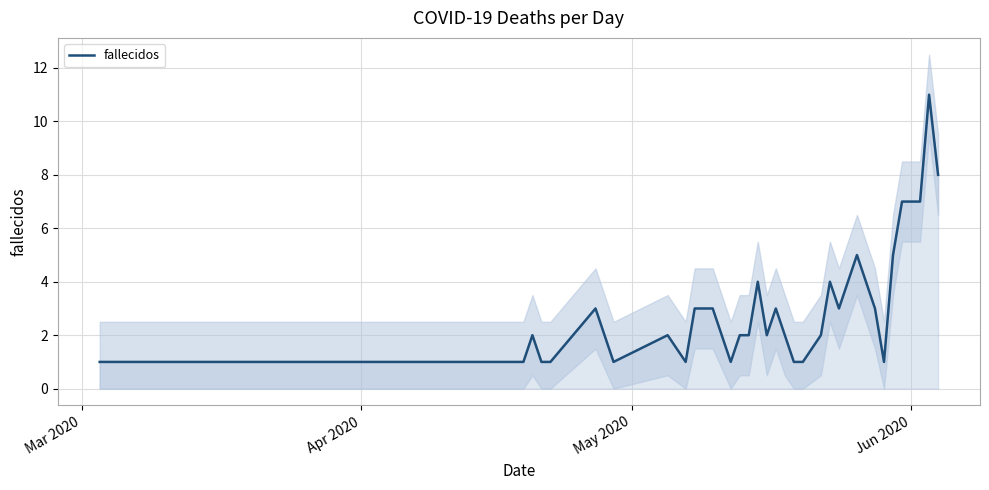

What is the maximum value for fallecidos?

11